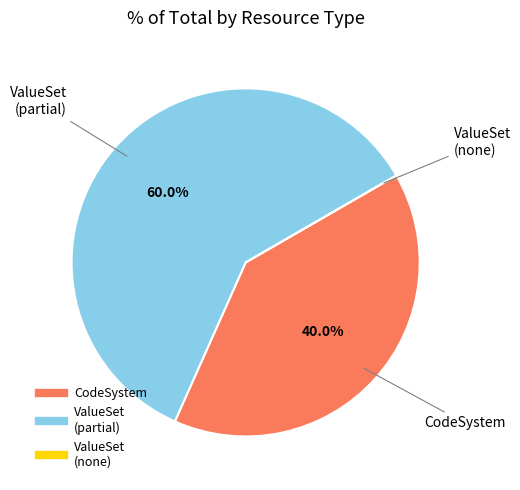

Is there any slice that represents more than half of the pie?

Yes